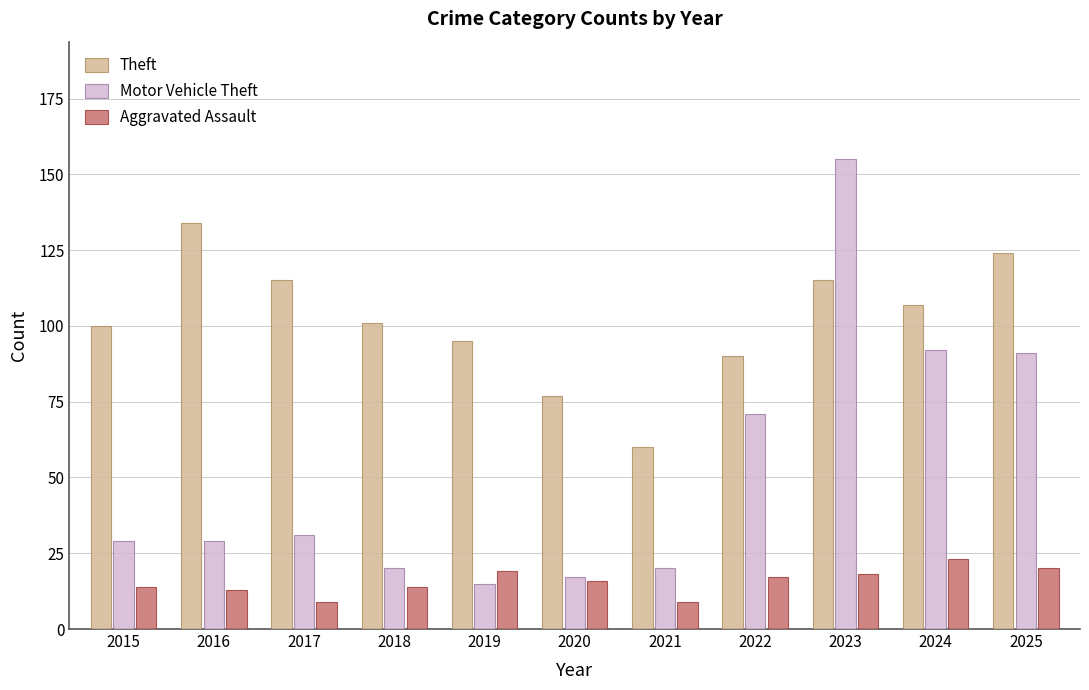

List the series in order of their overall mean, lowest first.

Aggravated Assault, Motor Vehicle Theft, Theft